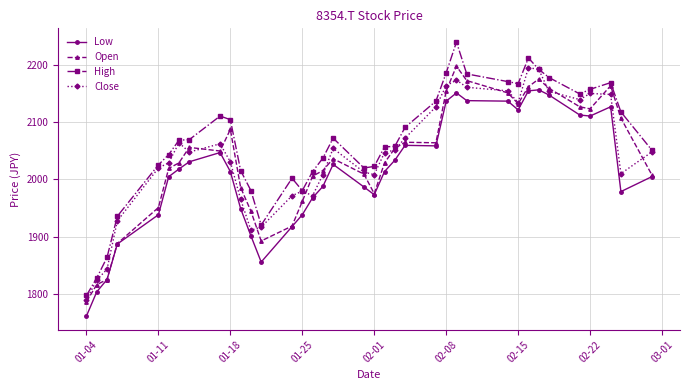

What is the difference between the maximum and second lowest values in the Low series?

352.8